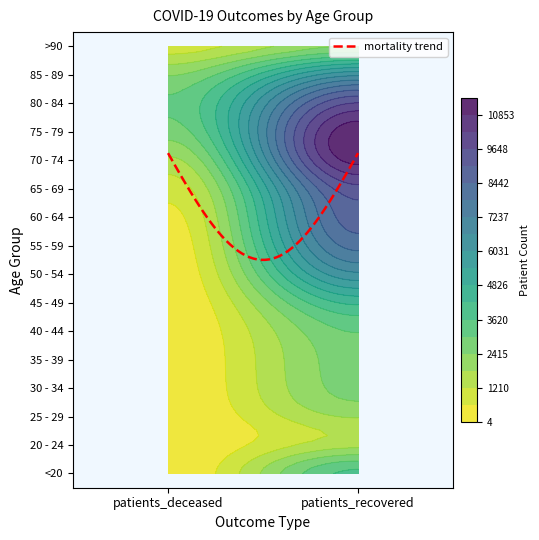

Is the value of 55 - 59 at patients_deceased greater than the value of 60 - 64 at patients_deceased?

No